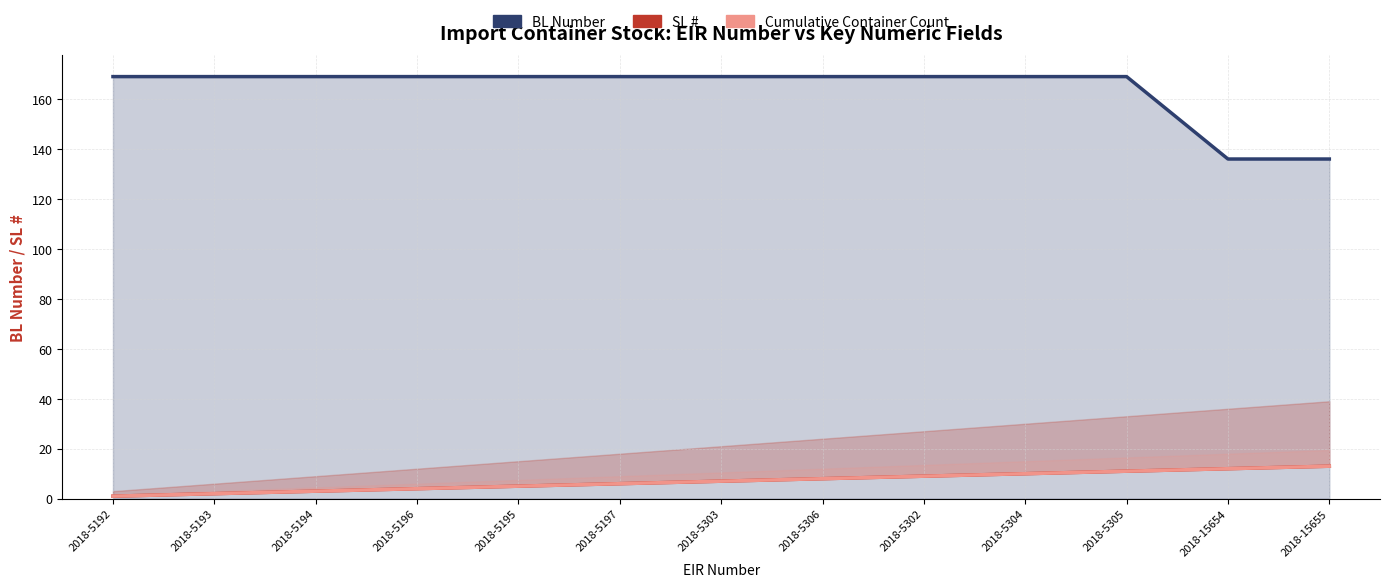

What is the average value of the Cumulative Container Count series?

7